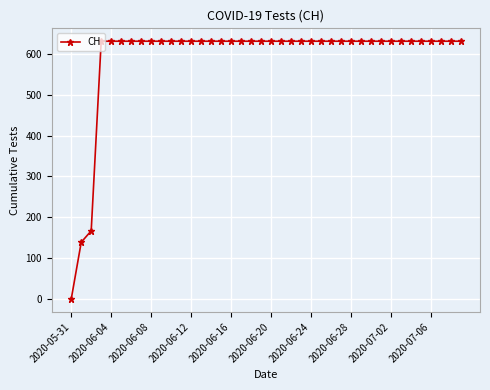

What is the maximum value shown in the chart?

631